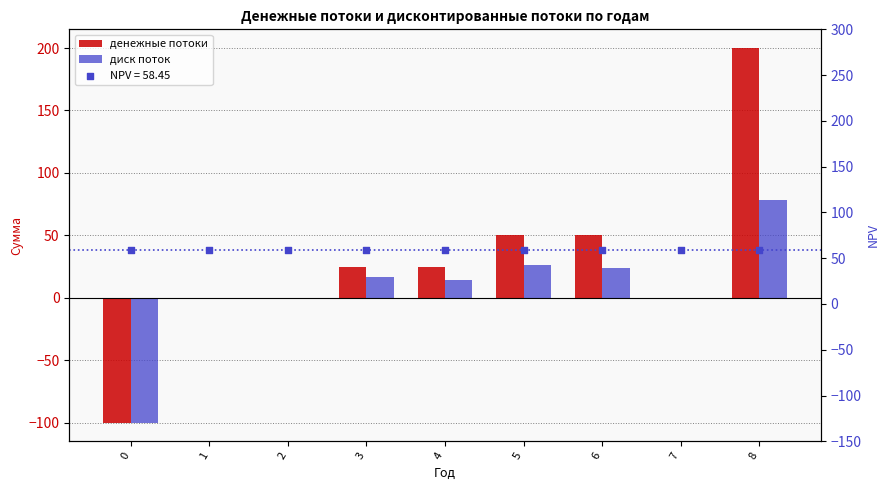

At which category is the sum across all series the highest?

8